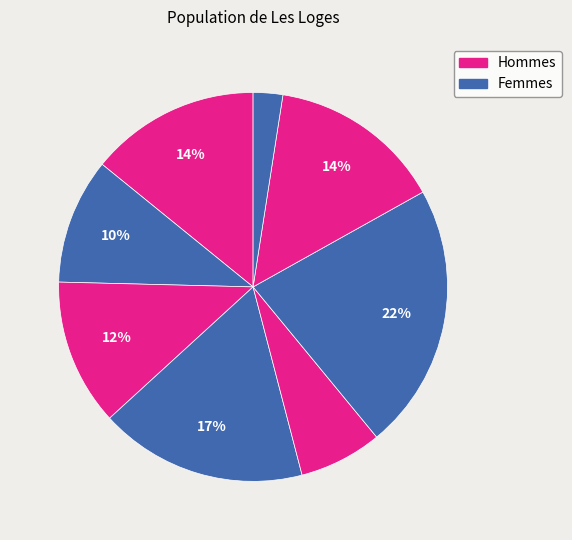

How many slices are in this pie chart?

8